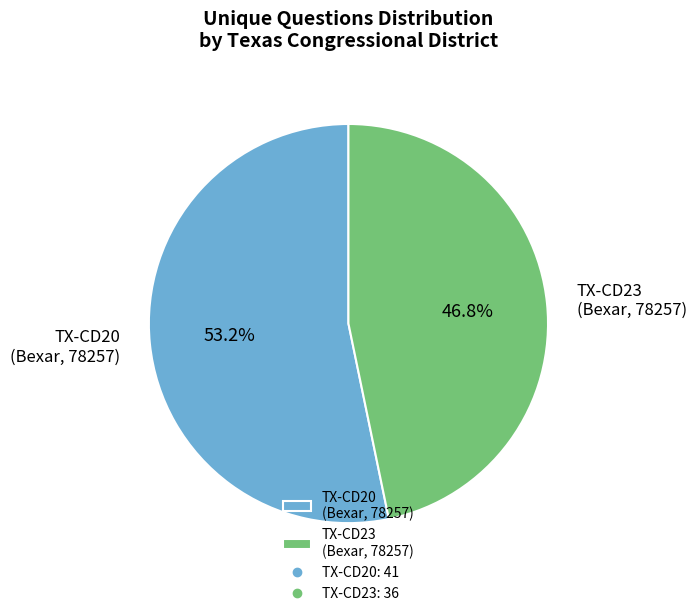

What portion of the pie excludes TX-CD20 (Bexar, 78257)?

46.8%